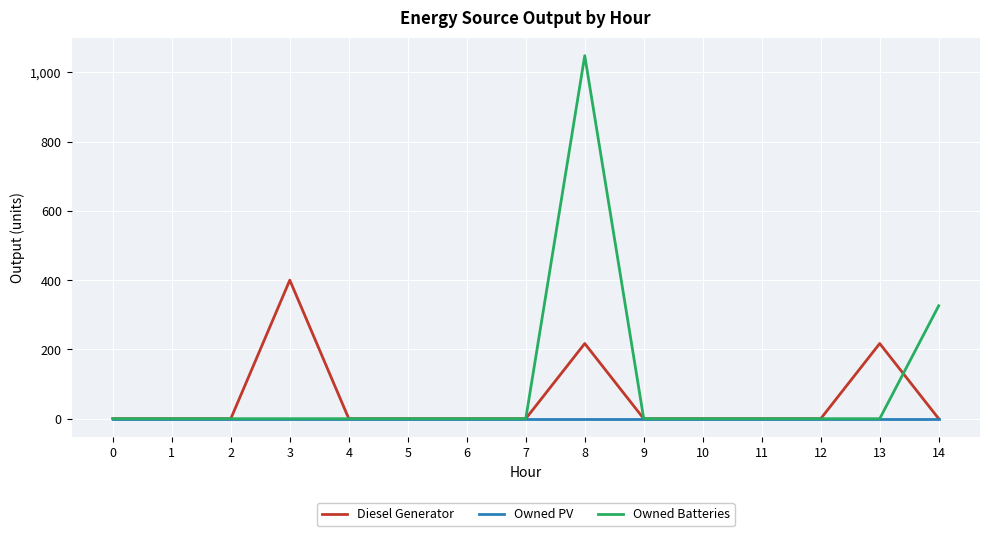

Does the chart have visible grid lines?

Yes